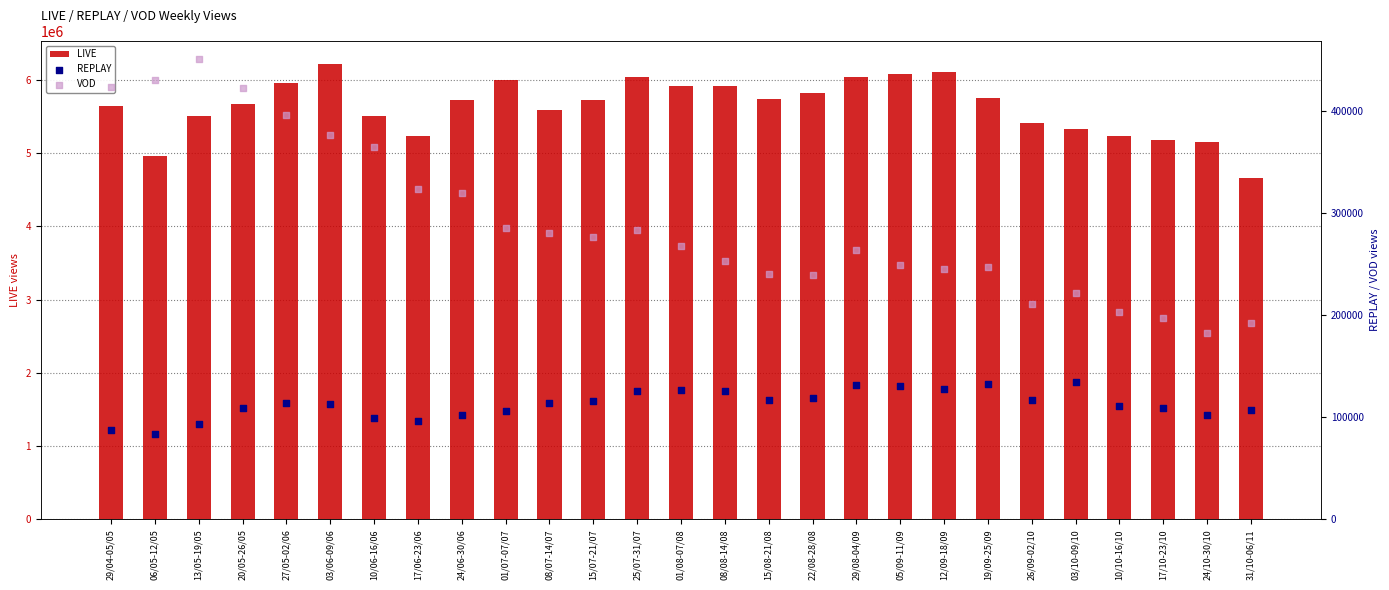

Which series reaches the minimum Y coordinate?

REPLAY